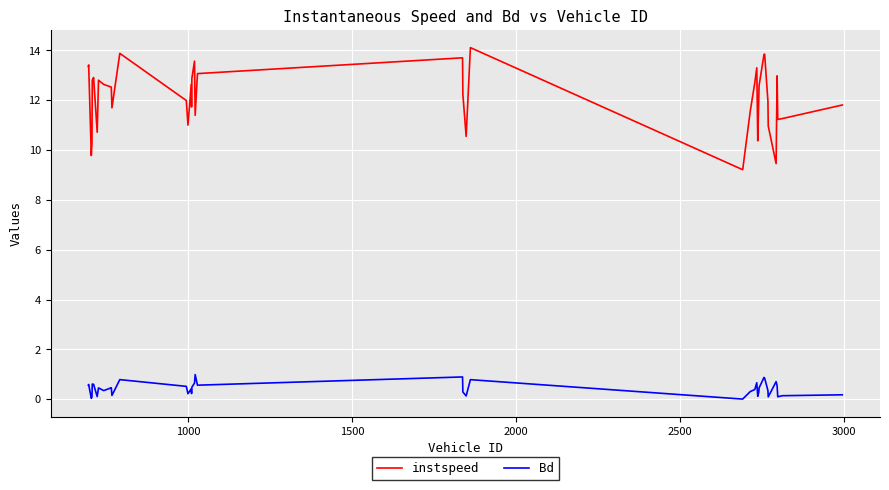

What is the greatest value displayed?

14.1